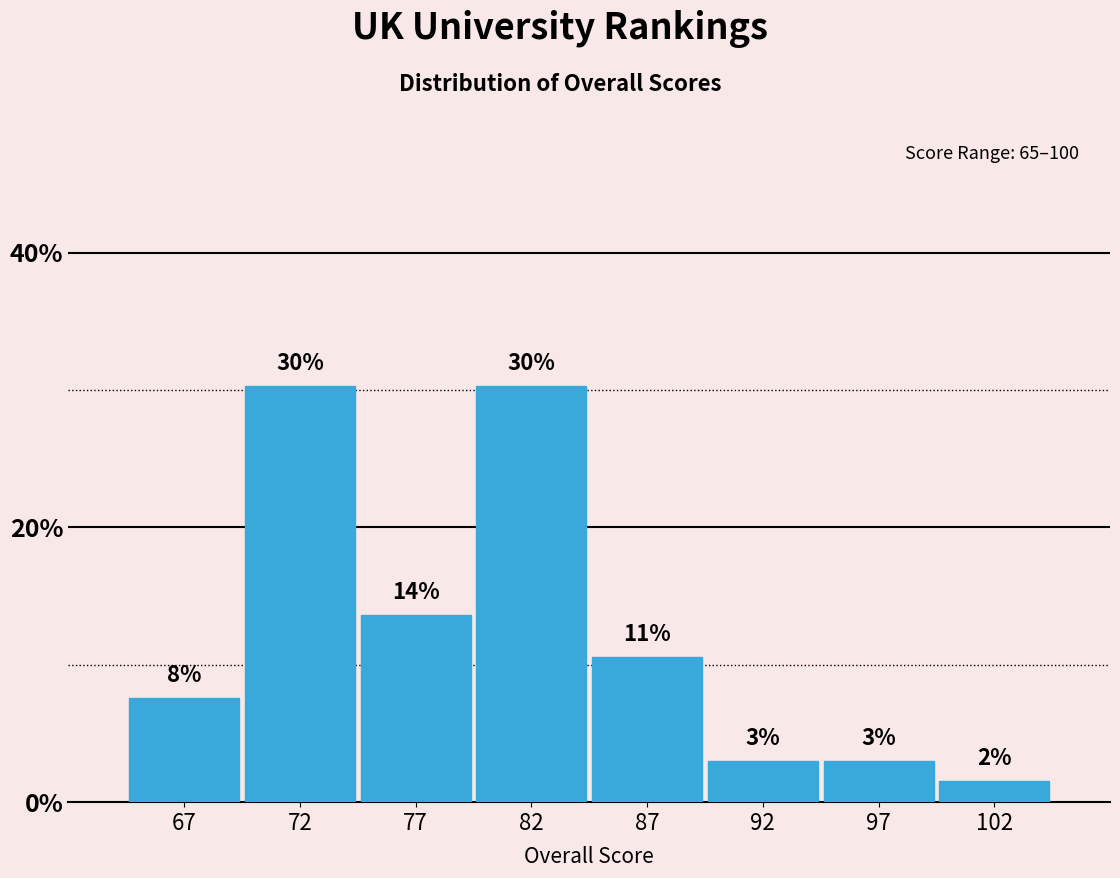

How many bars are there in total?

8